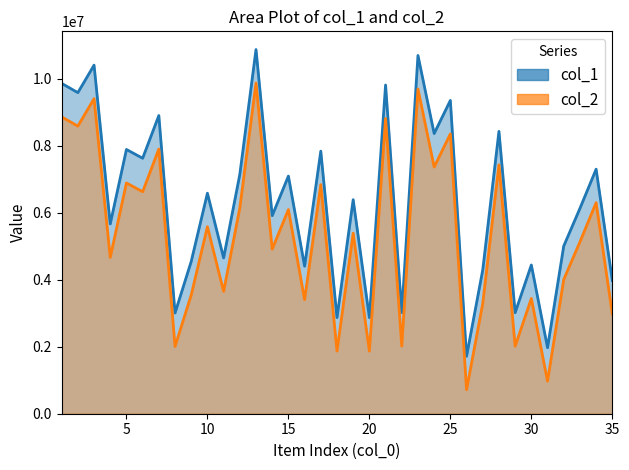

Which series has the largest range (max minus min)?

col_1